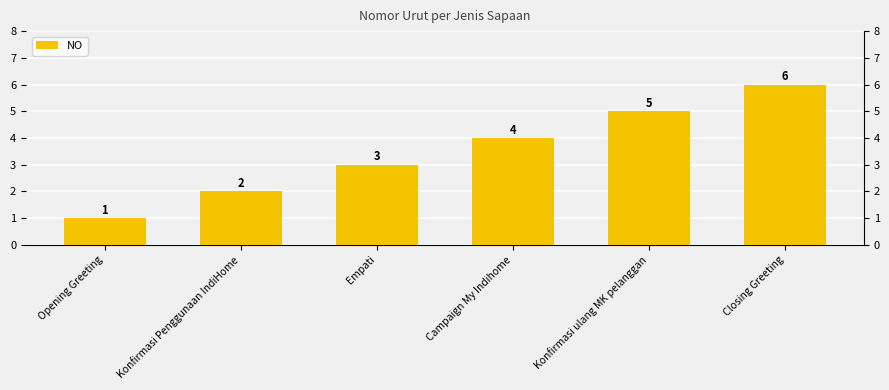

The chart shows a value of 2 at Closing Greeting. True or false?

False